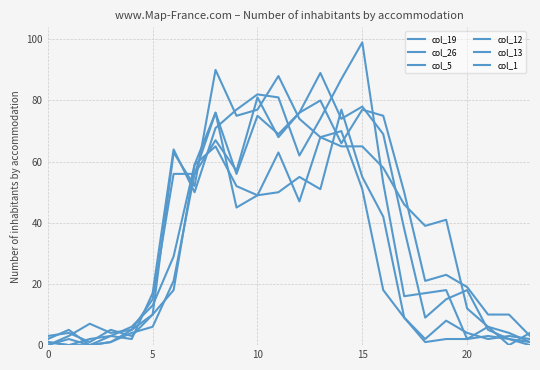

Where do col_12 and col_13 first cross each other?

5 and 10